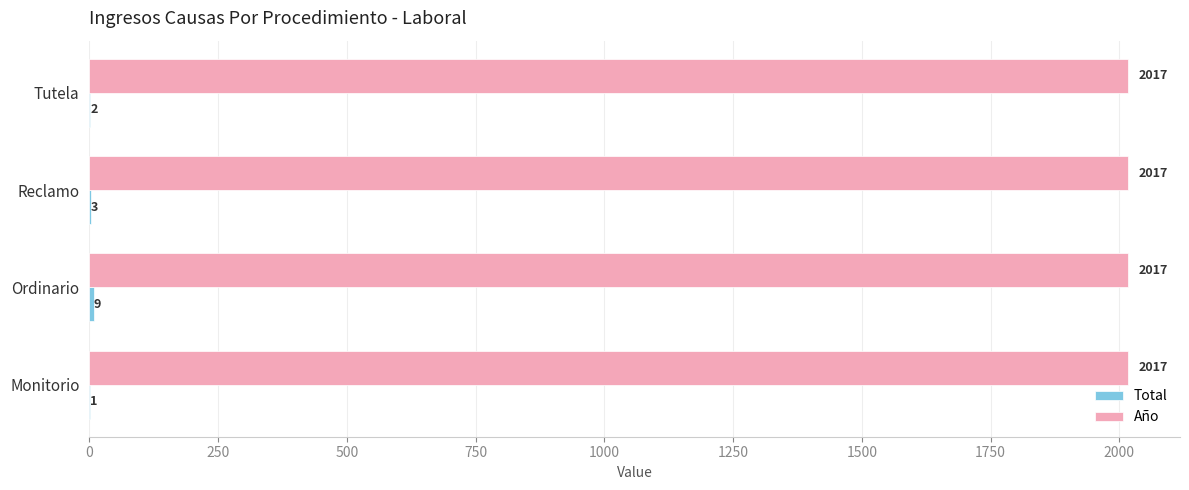

What value does the Año series have at Reclamo?

2017